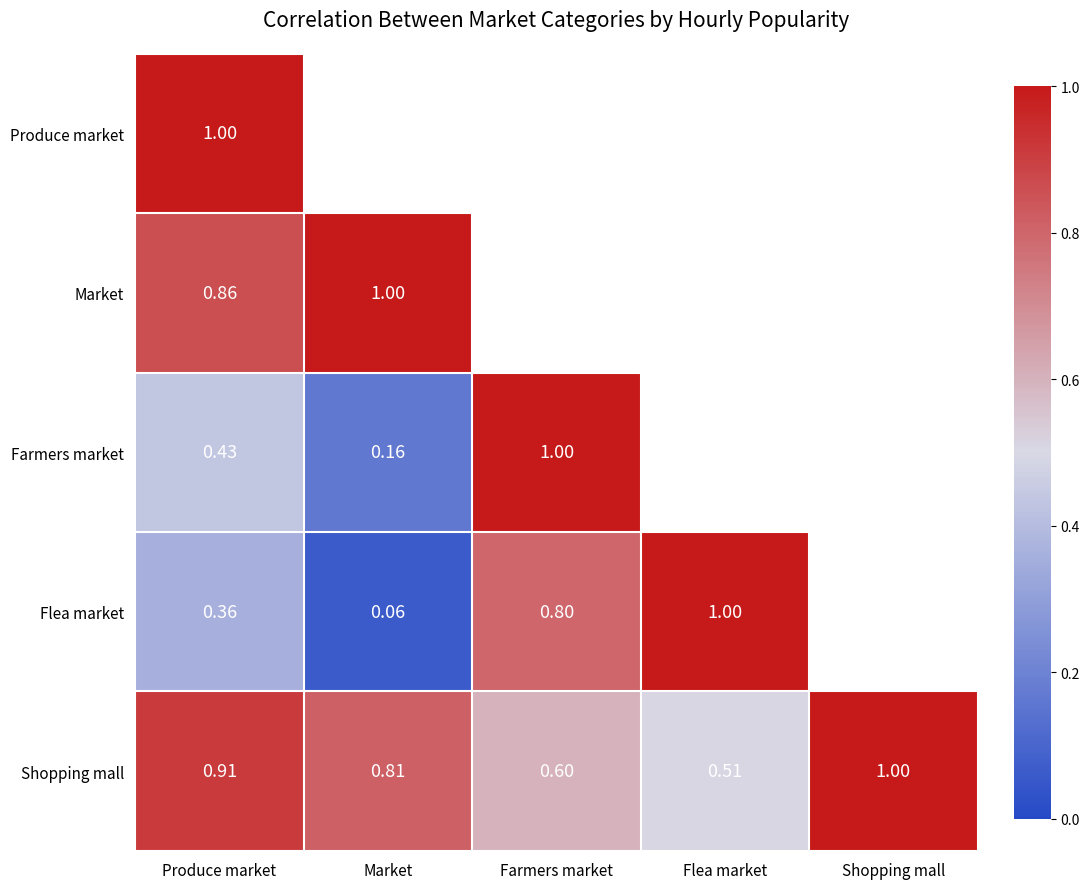

What is the total value across all series at Market?

2.9